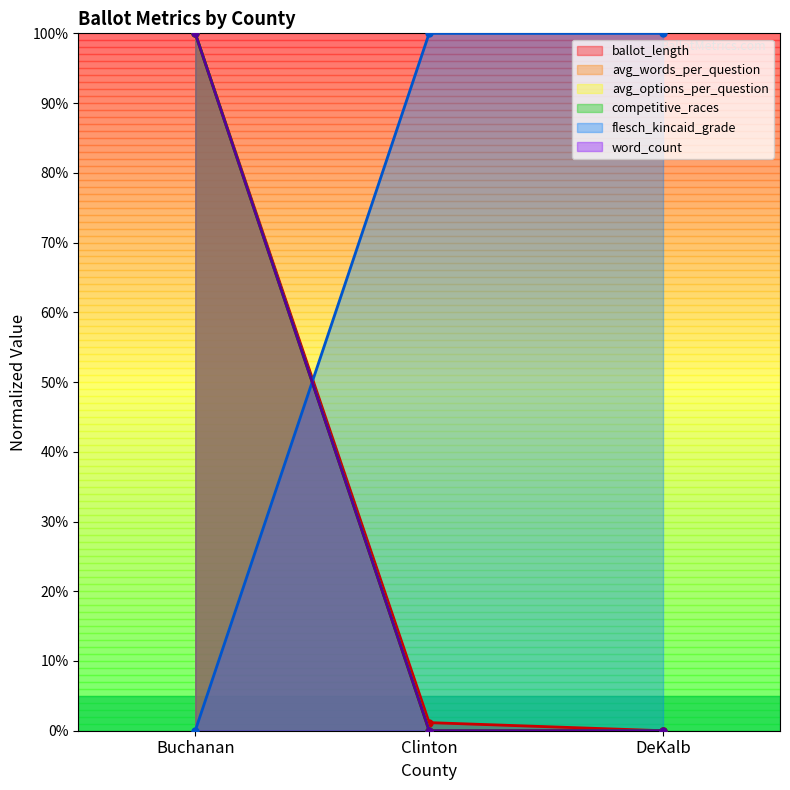

Reading left to right, list all the values displayed in this chart.

ballot_length: 1.0	0.0	0.0
avg_words_per_question: 1.0	0.0	0.0
avg_options_per_question: 1.0	0.0	0.0
competitive_races: 1.0	0.0	0.0
flesch_kincaid_grade: 0.0	1.0	1.0
word_count: 1.0	0.0	0.0